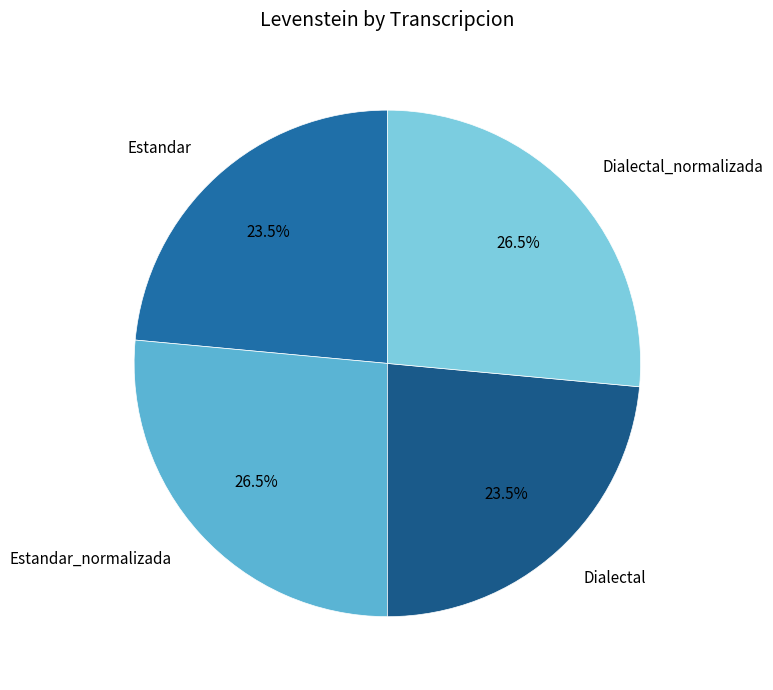

Count the number of slices in the pie.

4